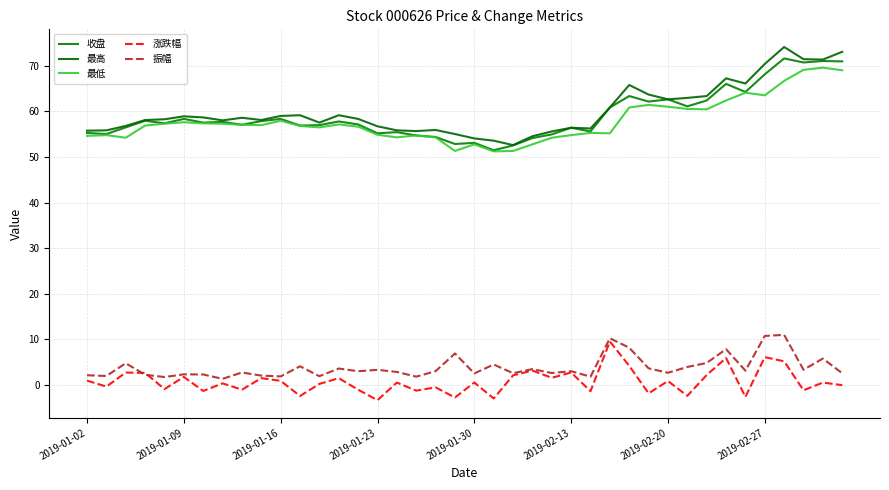

Is this an area chart (filled region under the line)?

No